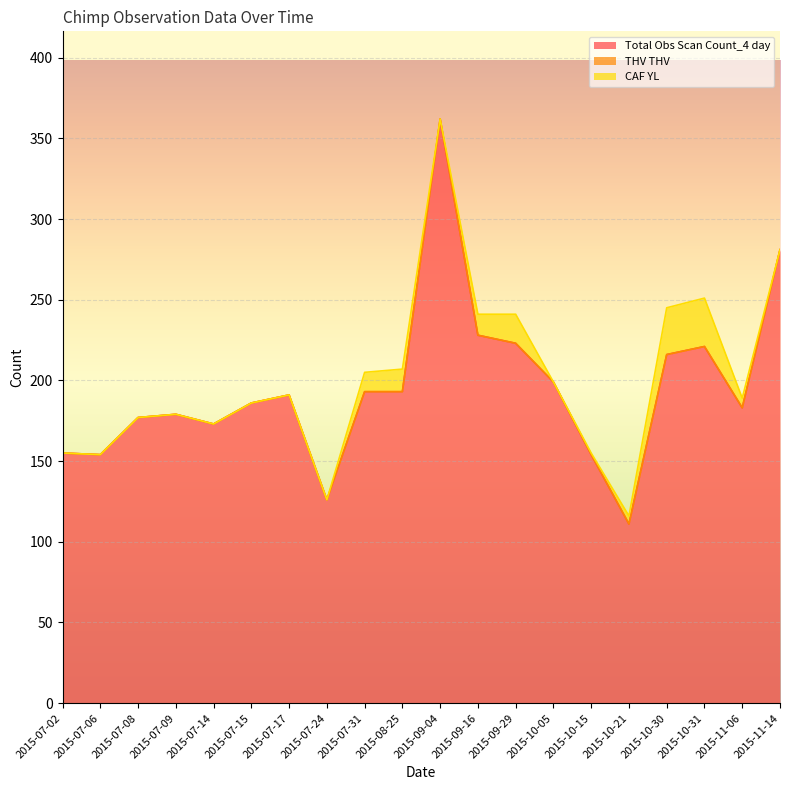

Which series changed the most between 2015-07-31 and 2015-09-04?

Total Obs Scan Count_4 day